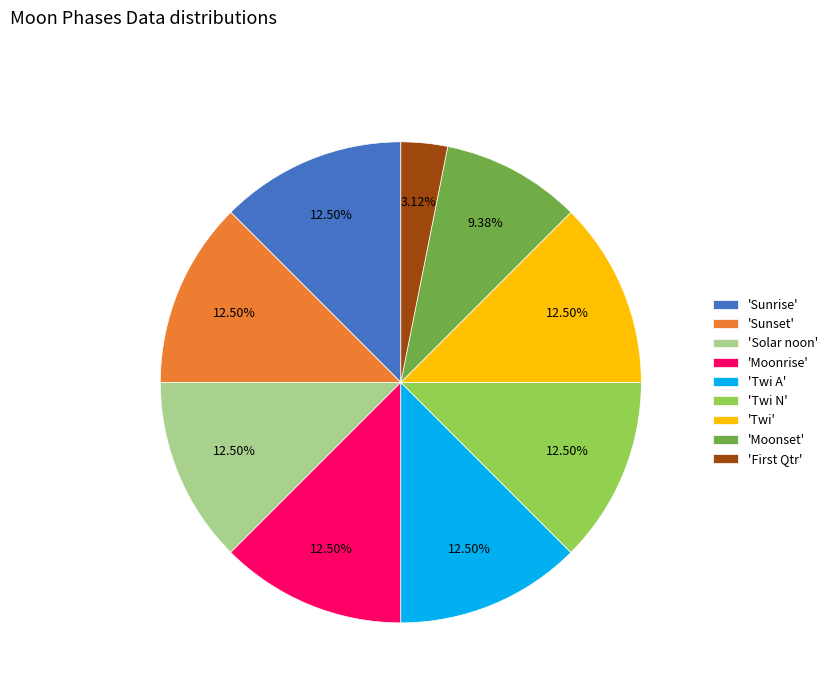

Do 'Sunrise' and 'Solar noon' together represent more than half of the pie?

No